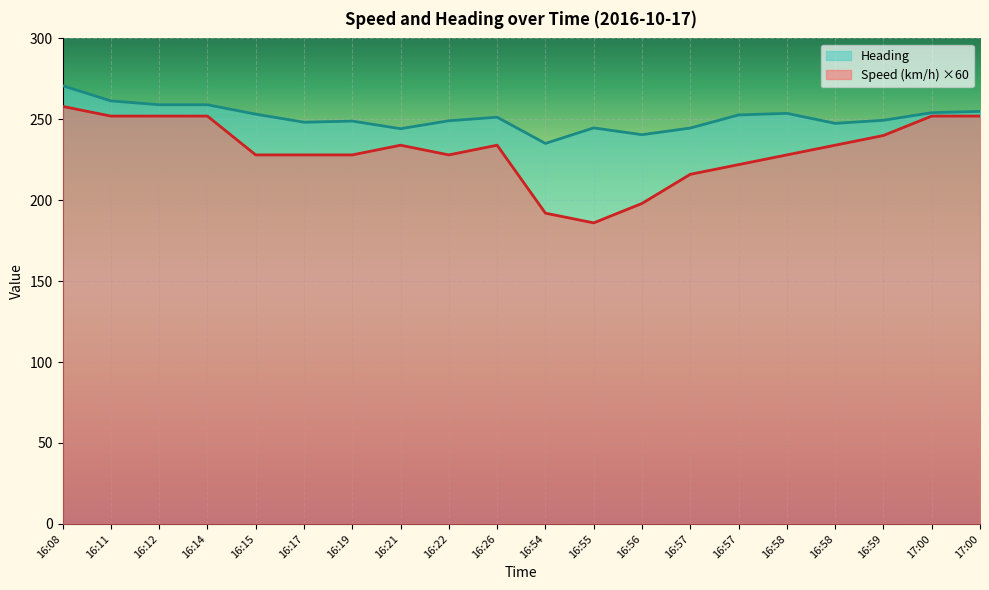

At which category is the sum across all series the highest?

16:08